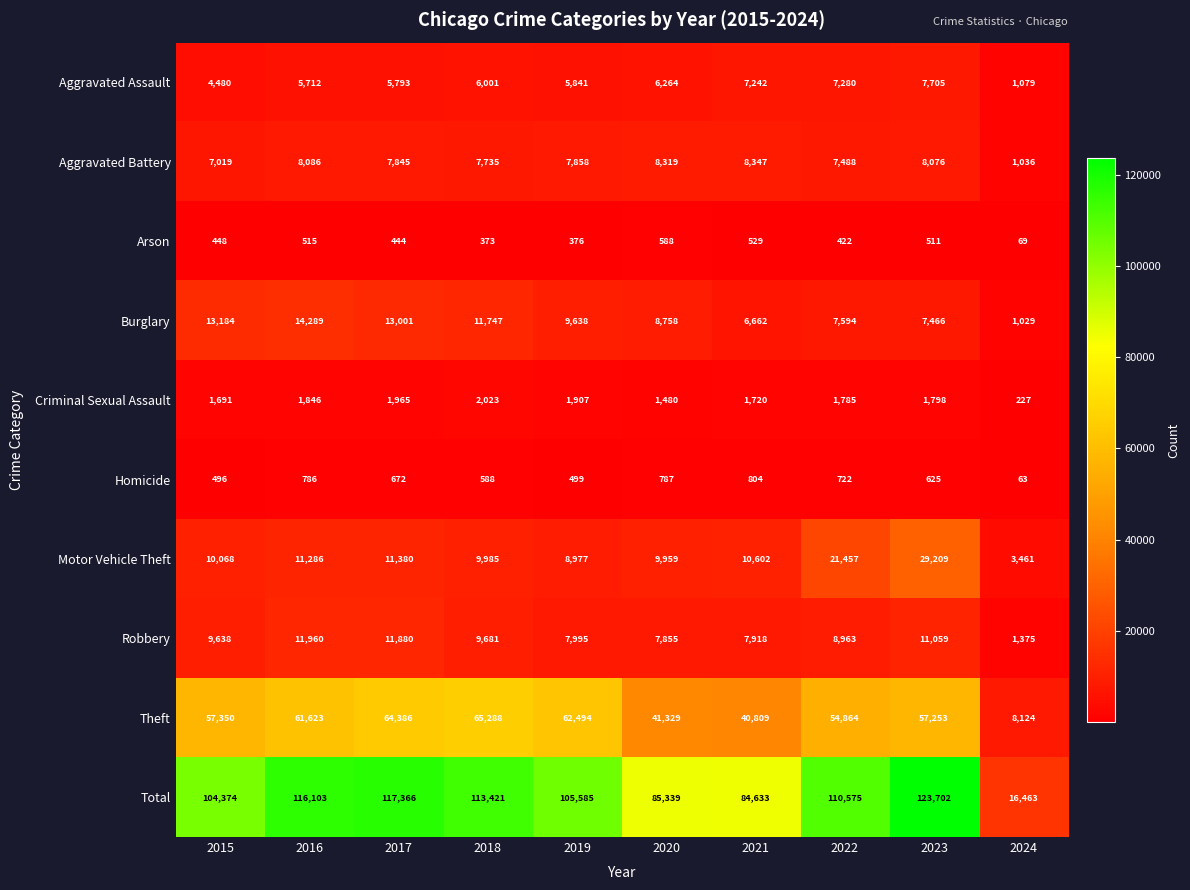

What is the difference between the maximum and second lowest values in the Arson series?

215